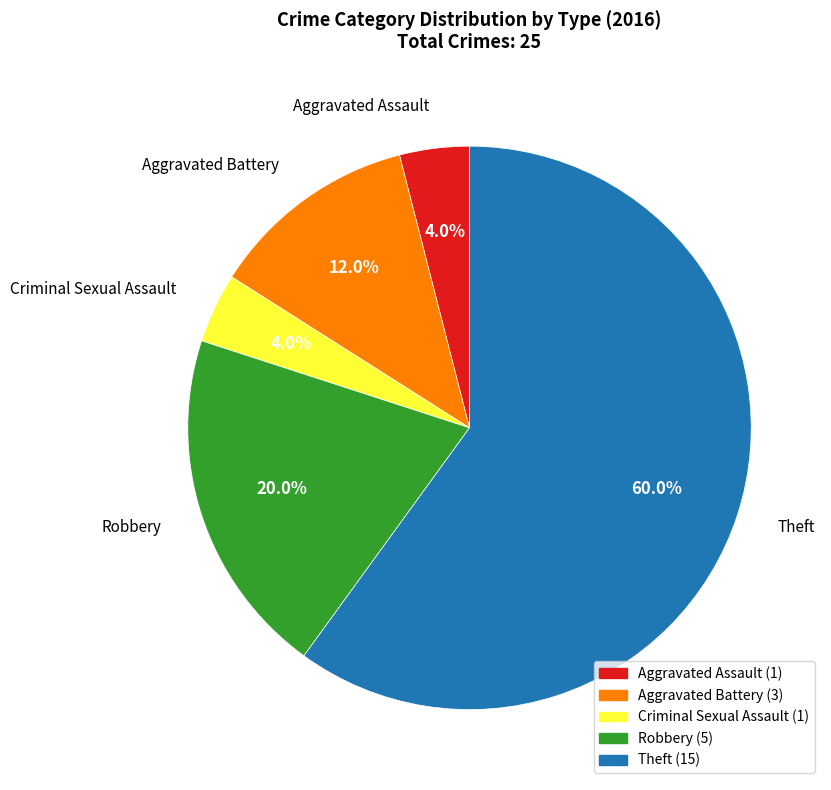

Which category has the smallest portion of the pie?

Aggravated Assault